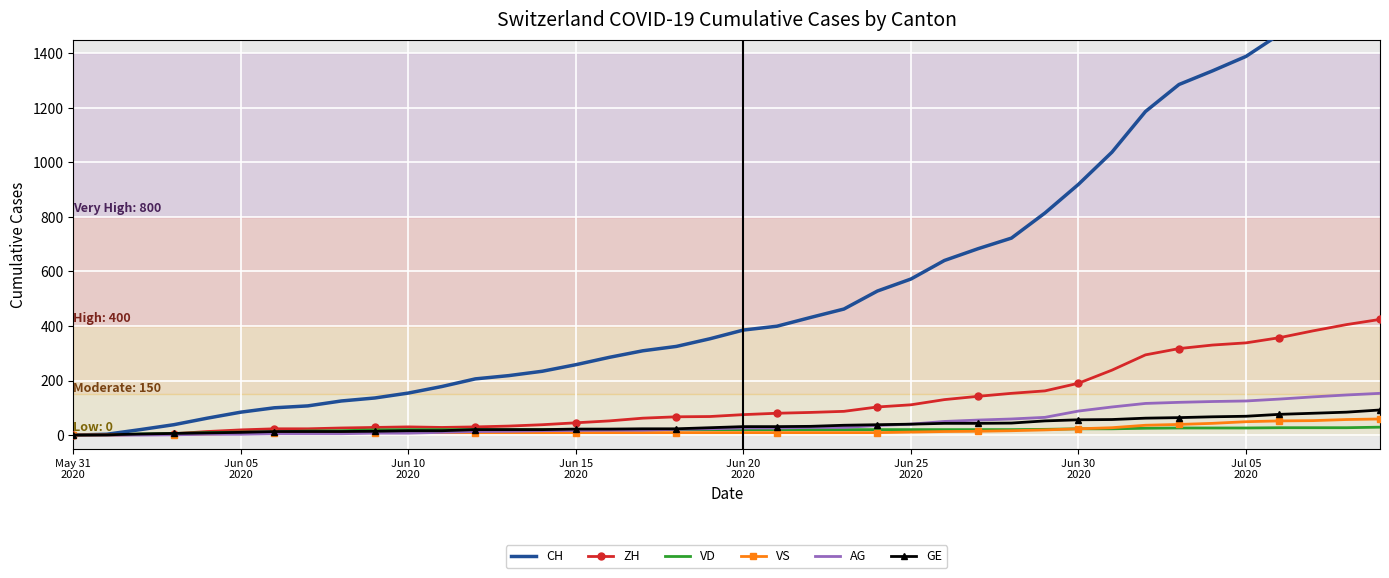

What is the highest value of the VS series?

59